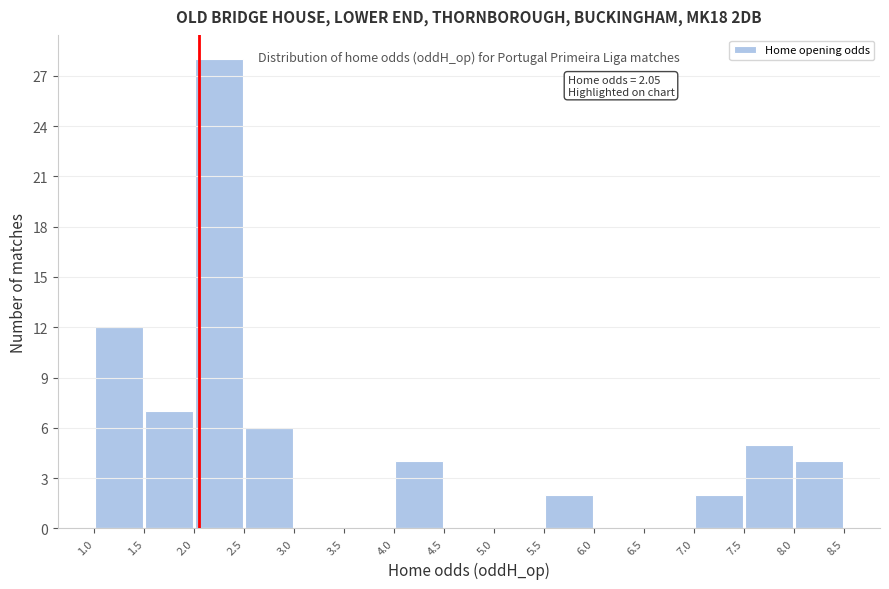

Over which range of the x-axis is the bar tallest?

2.0 to 2.5